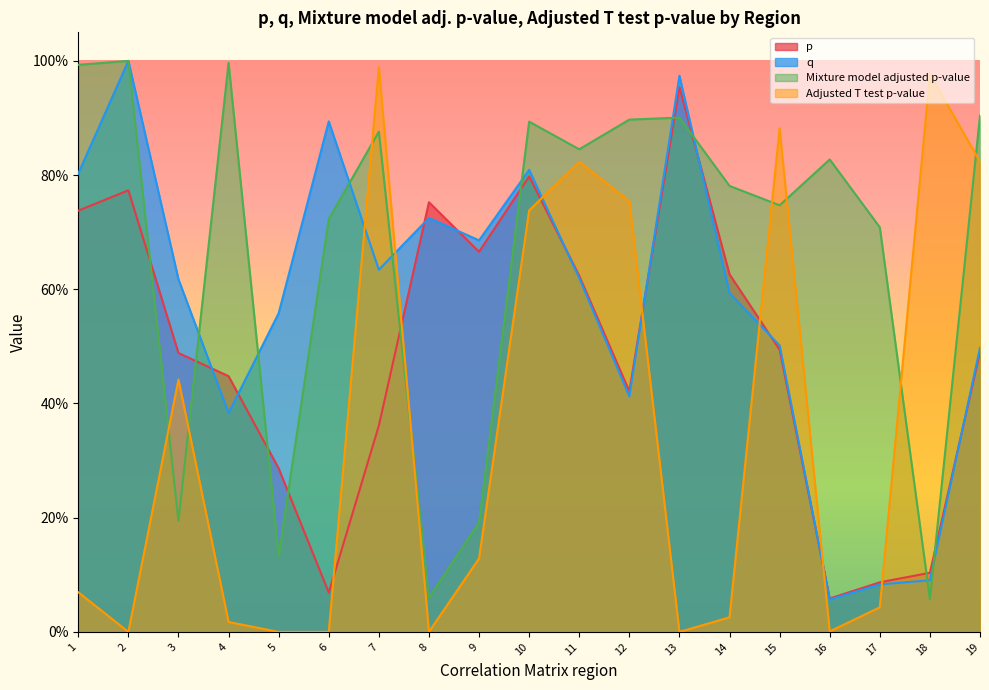

Reading left to right, list all the values displayed in this chart.

p: 1=0.7	2=0.8	3=0.5	4=0.4	5=0.3	6=0.1	7=0.4	8=0.8	9=0.7	10=0.8	11=0.6	12=0.4	13=1.0	14=0.6	15=0.5	16=0.1	17=0.1	18=0.1	19=0.5
q: 1=0.8	2=1.0	3=0.6	4=0.4	5=0.6	6=0.9	7=0.6	8=0.7	9=0.7	10=0.8	11=0.6	12=0.4	13=1.0	14=0.6	15=0.5	16=0.1	17=0.1	18=0.1	19=0.5
Mixture model adjusted p-value: 1=1.0	2=1.0	3=0.2	4=1.0	5=0.1	6=0.7	7=0.9	8=0.1	9=0.2	10=0.9	11=0.8	12=0.9	13=0.9	14=0.8	15=0.7	16=0.8	17=0.7	18=0.1	19=0.9
Adjusted T test p-value: 1=0.1	2=0.0	3=0.4	4=0.0	5=0.0	6=0.0	7=1.0	8=0.0	9=0.1	10=0.7	11=0.8	12=0.8	13=0.0	14=0.0	15=0.9	16=0.0	17=0.0	18=1.0	19=0.8